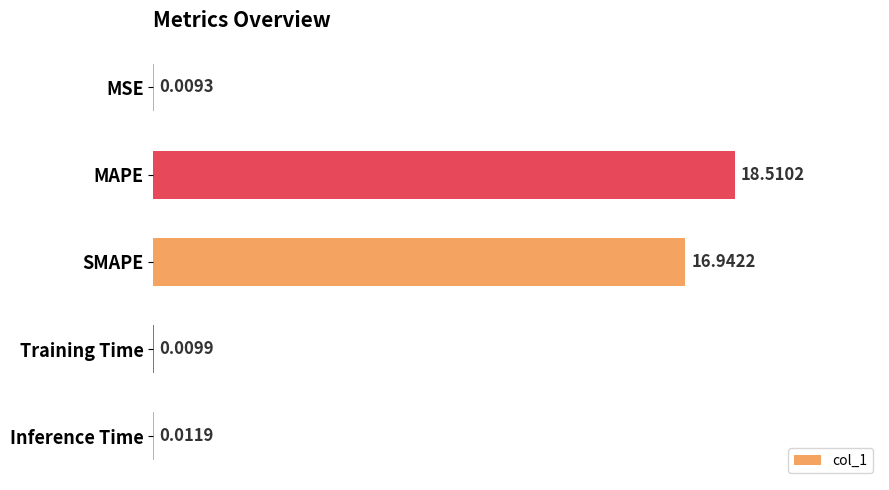

Between Inference Time and Training Time, which is larger?

Inference Time